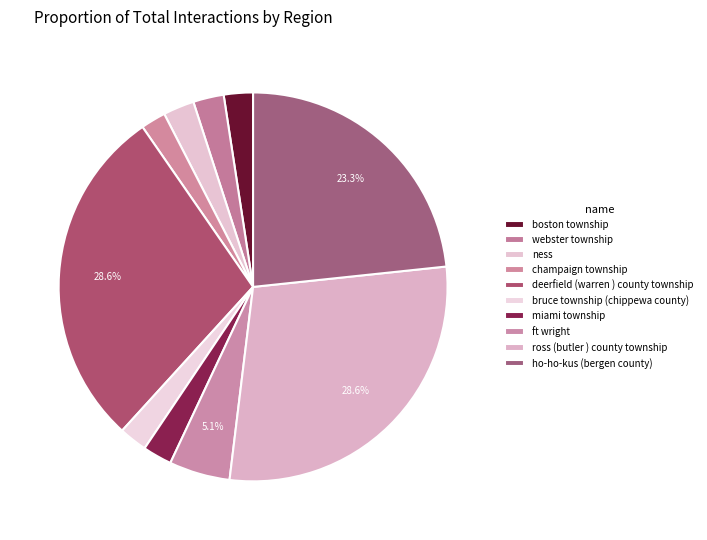

How many segments does this pie chart have?

10